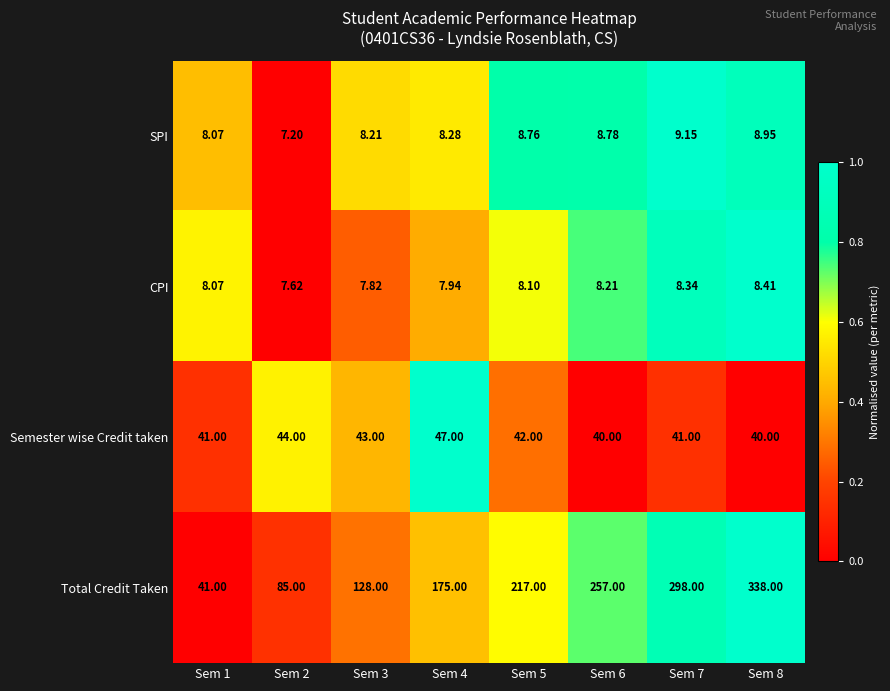

What is the greatest value displayed?

338.0